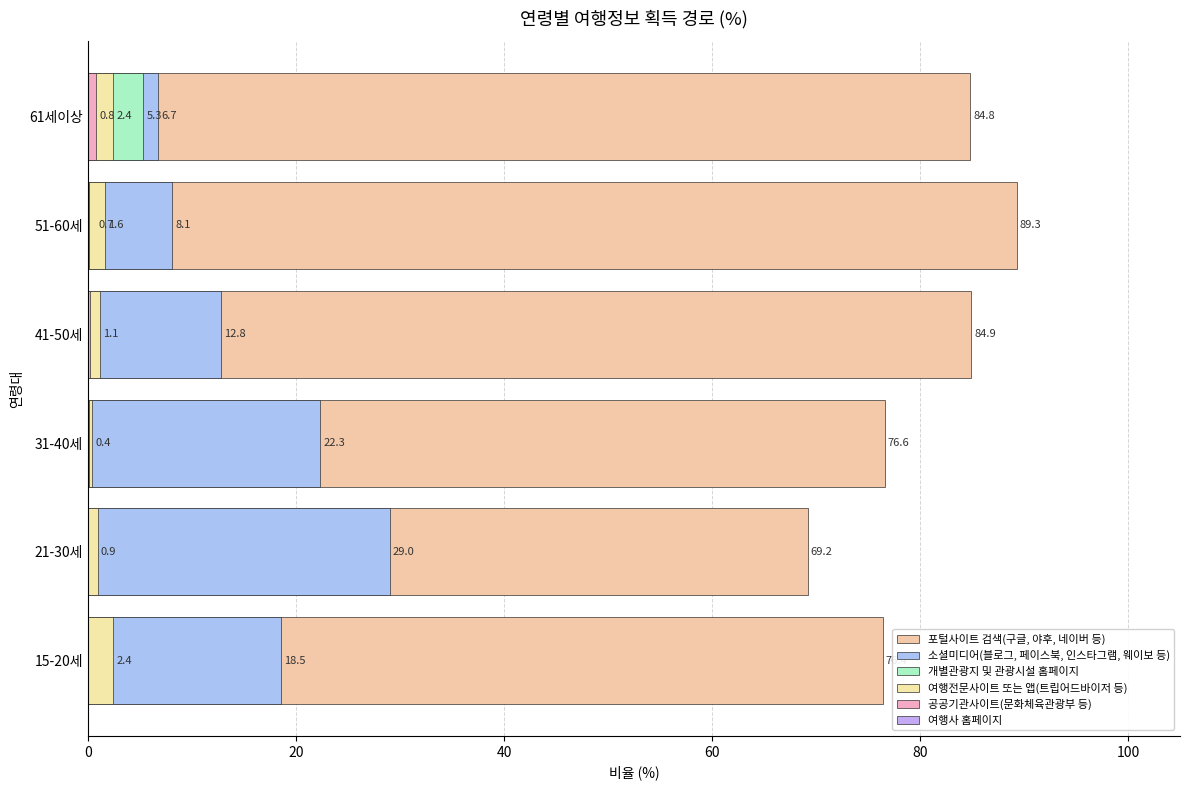

Between 21-30세 and 61세이상, which series saw the biggest shift?

소셜미디어(블로그, 페이스북, 인스타그램, 웨이보 등)